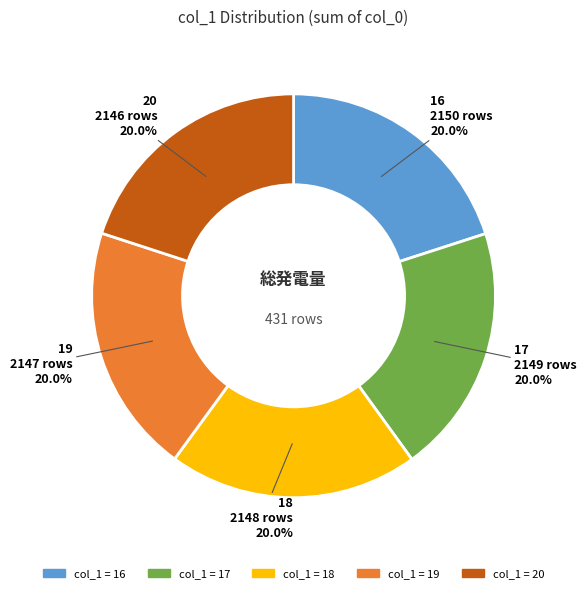

How many segments does this pie chart have?

5